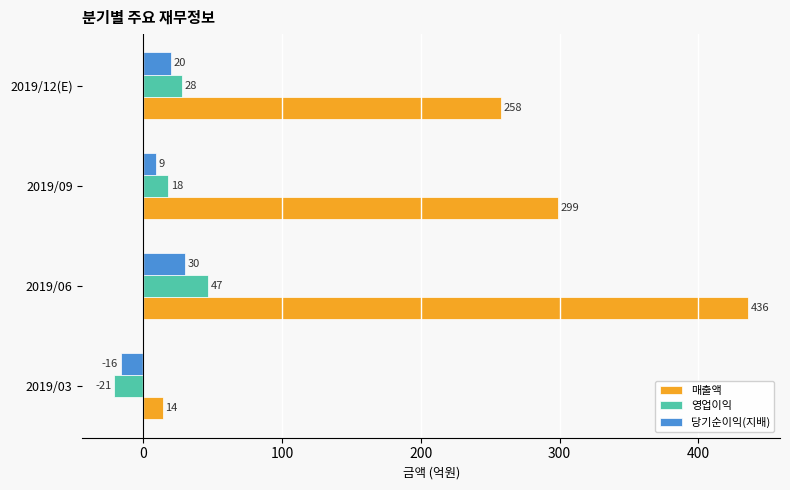

Rank the series by their maximum value, from lowest to highest.

당기순이익(지배), 영업이익, 매출액